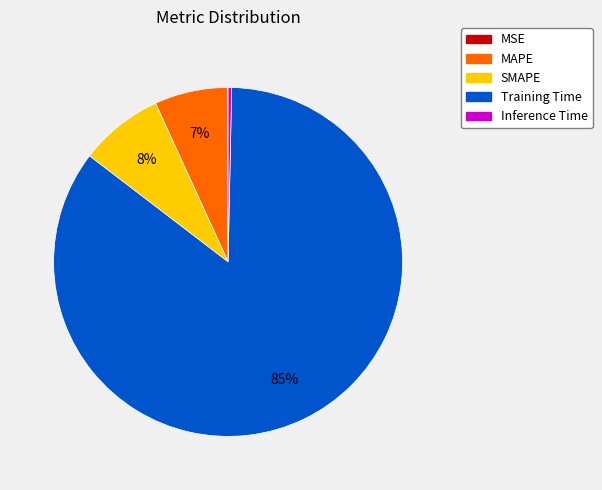

The Inference Time slice represents 0% of the pie. True or false?

True